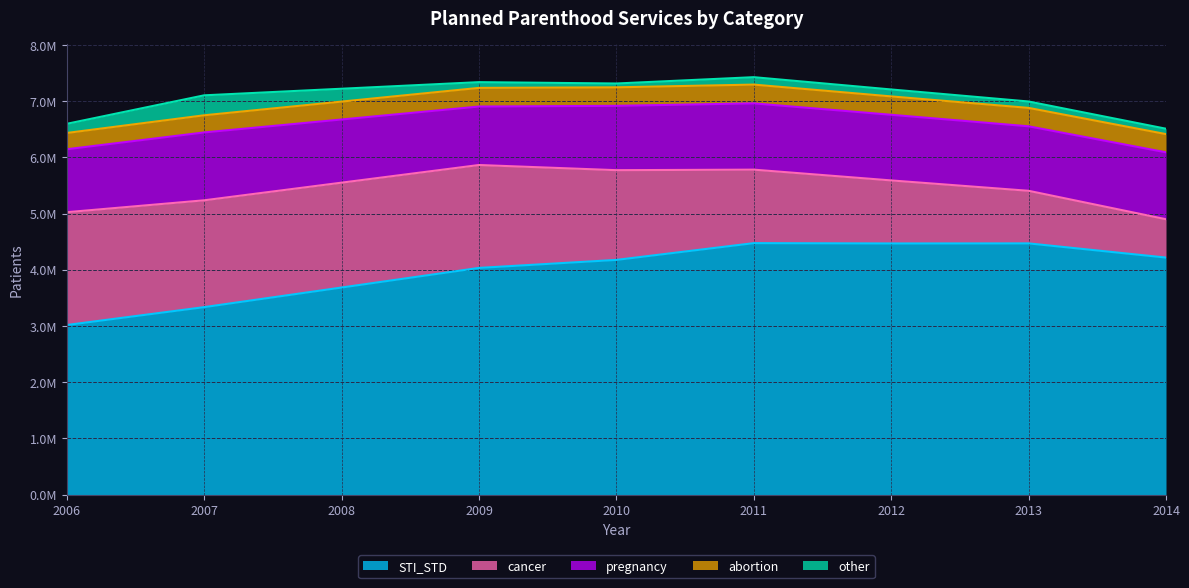

Where is the first local maximum for STI_STD?

2011